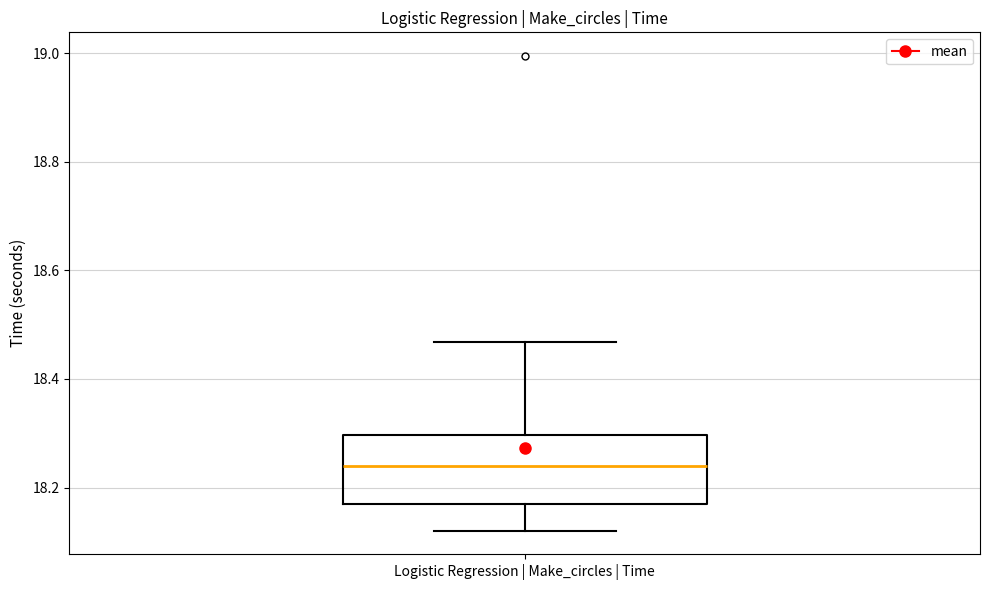

Read this box plot against the y-axis: the position of the median line, the range covered by the box, and the ends of both whiskers. The values are not printed on the chart, so give them approximately, as read against the axis.

median 18.24, box 18.18 to 18.30, whiskers 18.12 to 18.46